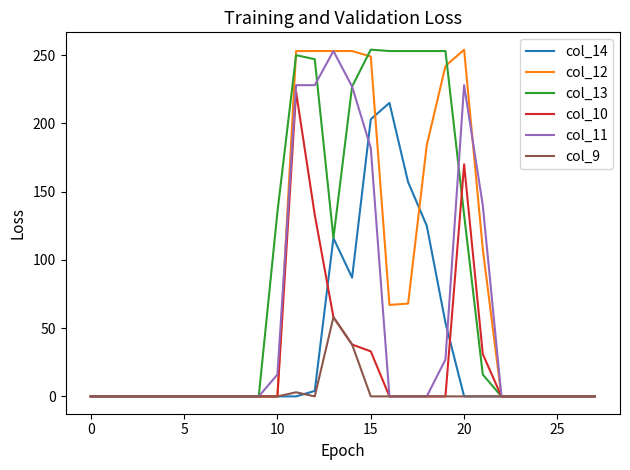

At how many categories does at least one series exceed 145?

10